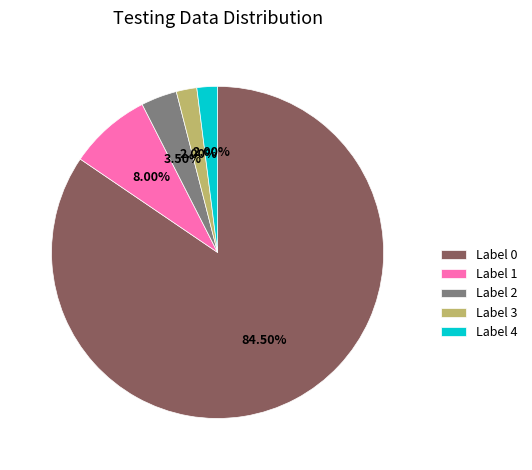

Is there any slice that represents more than half of the pie?

Yes